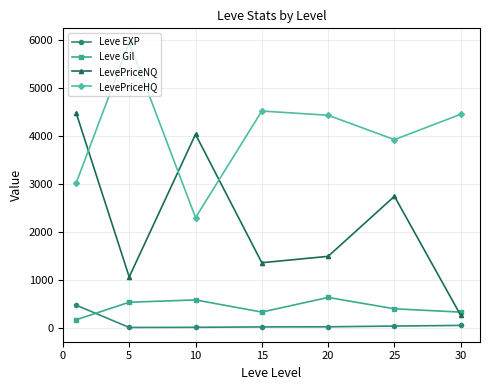

What is the value of the Leve EXP point at the 4th from the left?

14.2